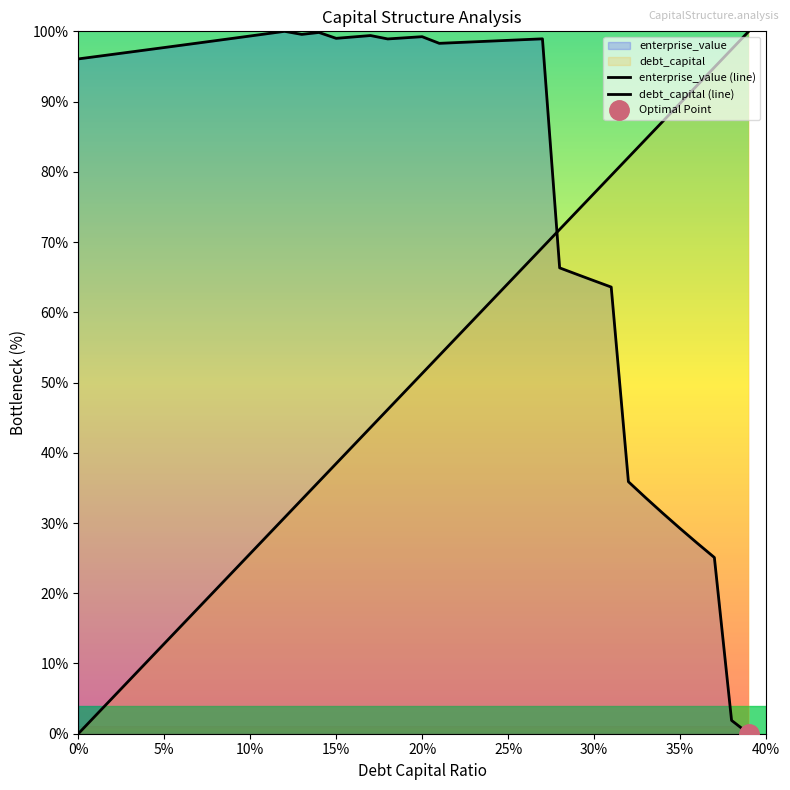

True or false: enterprise_value (line) and debt_capital (line) intersect in this chart.

True